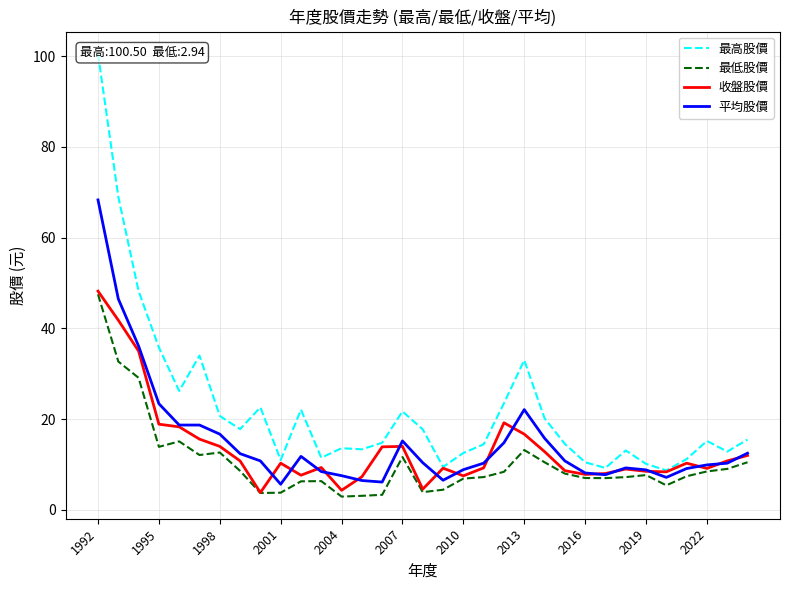

Which category has the highest value in the 平均股價 series?

1992